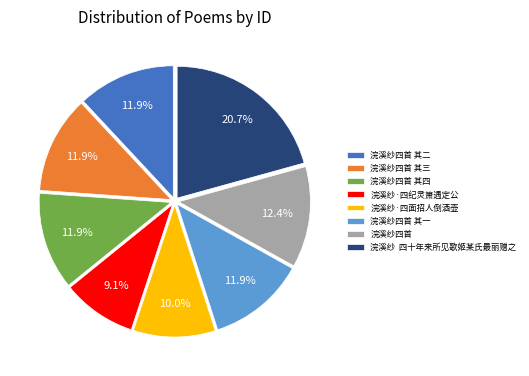

Is it true that 浣溪纱四首 is 12% of the pie?

True